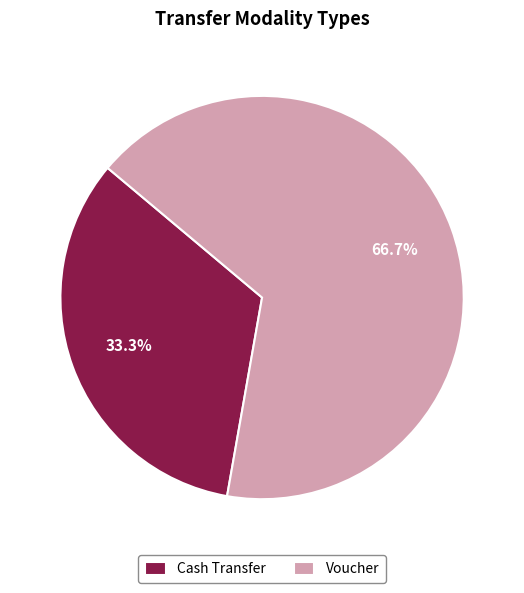

Is it true that Voucher is 67% of the pie?

True